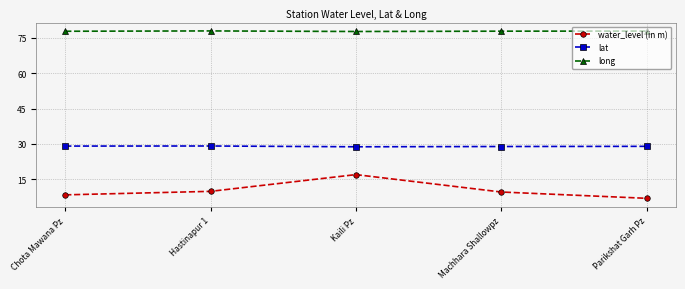

What is the difference between the water_level (in m) values at Hastinapur 1 and Kaili Pz?

7.1